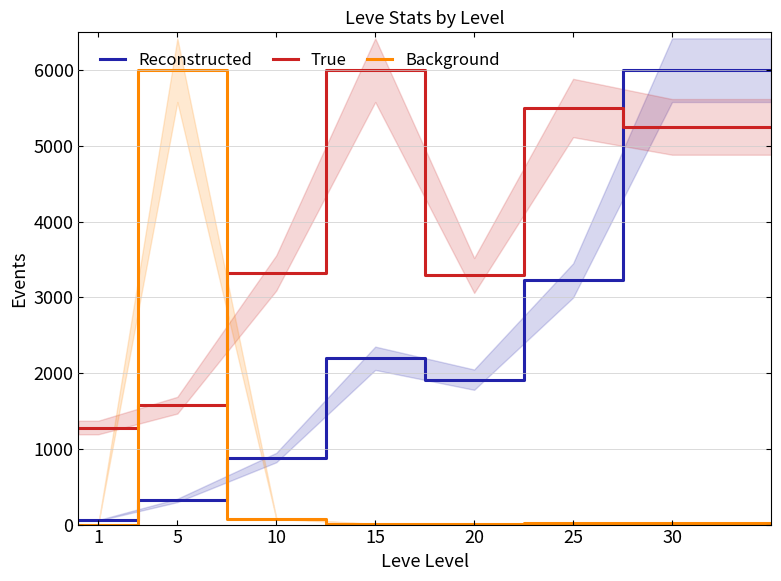

Reading left to right, extract all data points from this chart.

Reconstructed: 55.8	55.8	55.8	318.9	318.9	885.0	885.0	2196.1	2196.1	1913.5	1913.5	3223.7	3223.7	6000.0	6000.0	6000.0
True: 1281.7	1281.7	1281.7	1576.6	1576.6	3323.3	3323.3	6000.0	6000.0	3289.2	3289.2	5500.9	5500.9	5251.4	5251.4	5251.4
Background: 0.0	0.0	0.0	6000.0	6000.0	79.7	79.7	8.0	8.0	3.2	3.2	25.7	25.7	23.8	23.8	23.8